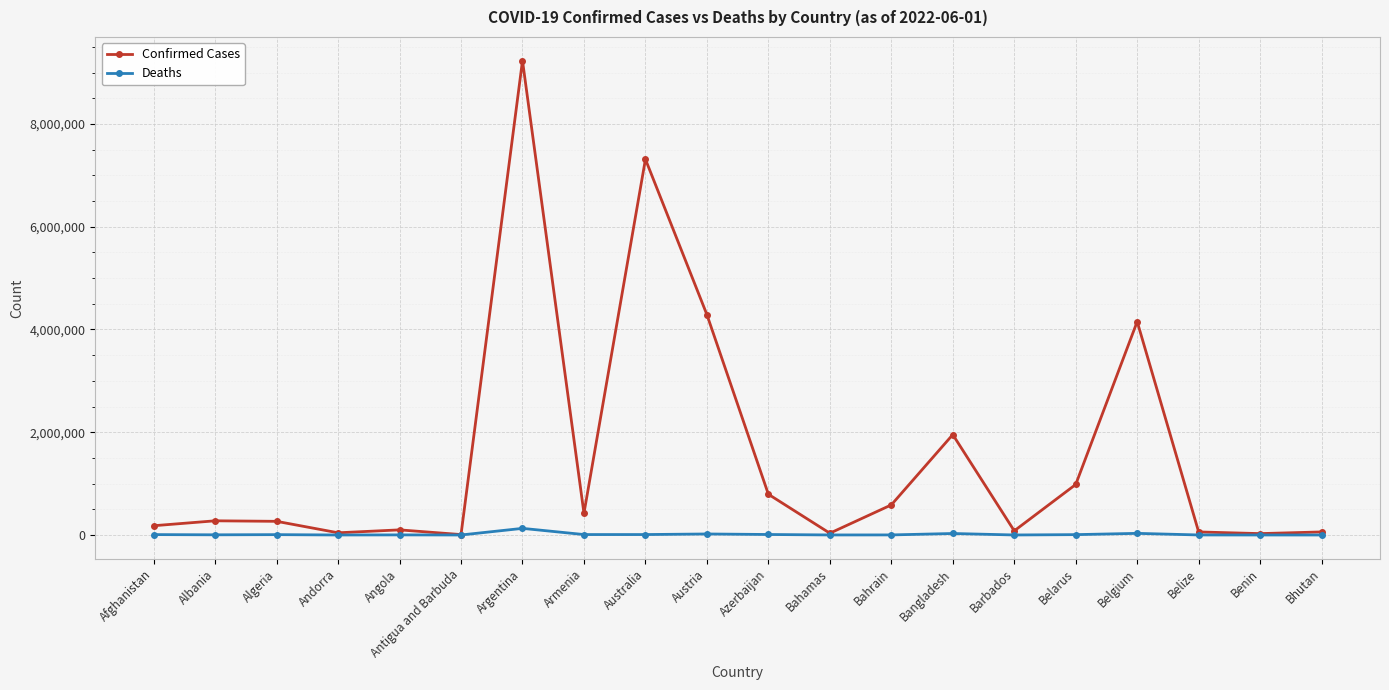

True or false: Confirmed Cases has more than 1 interior local peaks.

True